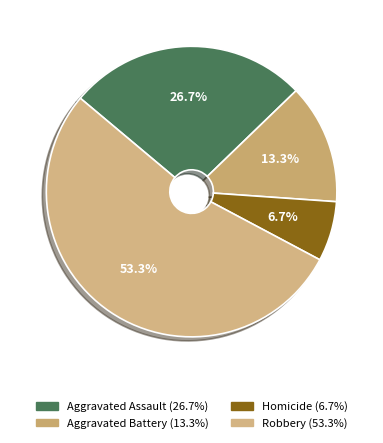

Combined, what portion of the pie is Robbery and Aggravated Battery?

66.7%